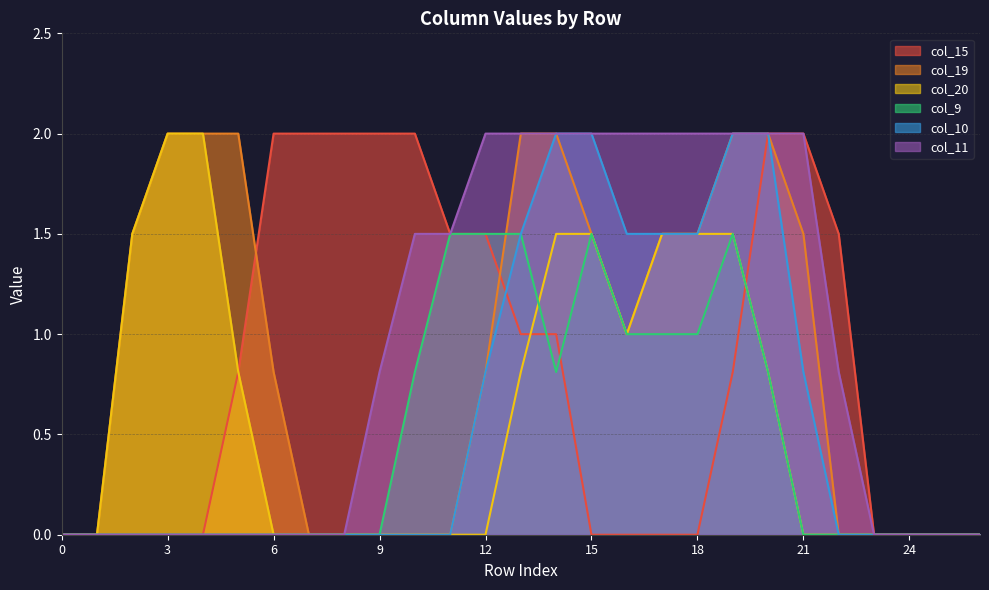

Where is the first local minimum for col_19?

16